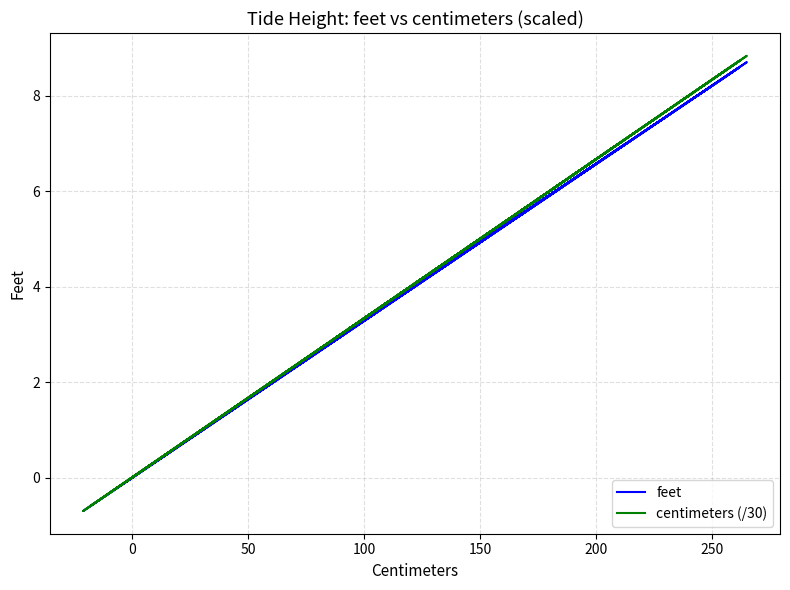

What is the highest value of the feet series?

8.7